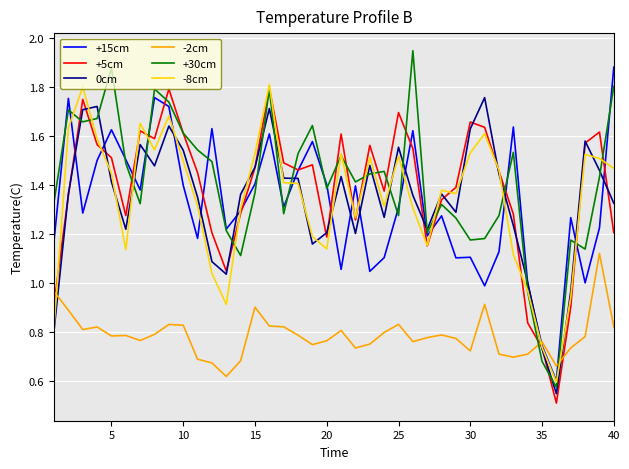

Which series has the widest spread of values?

+30cm